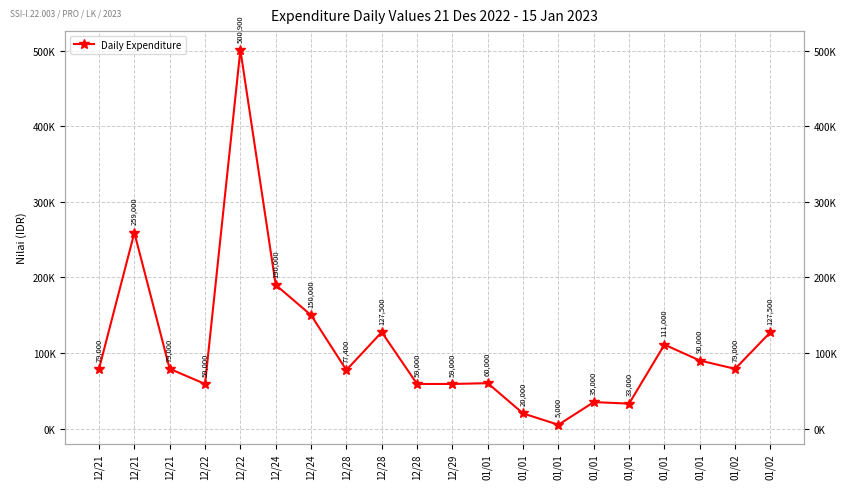

Approximately how many times larger is the value at 01/01 compared to 12/21?

0.4